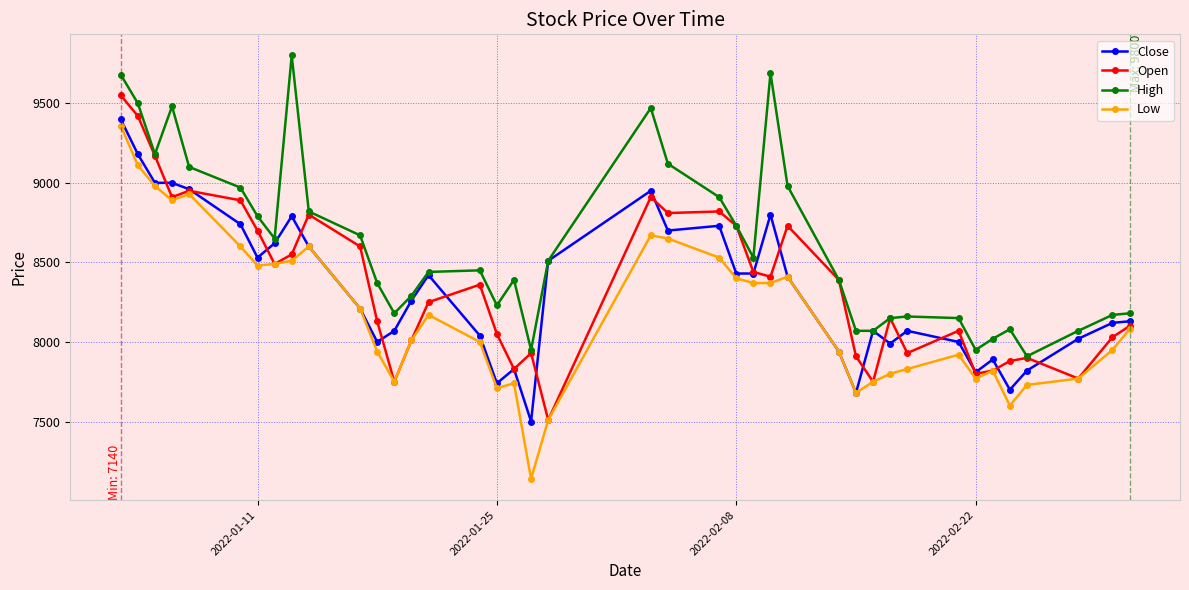

What is the minimum value for Open?

7510